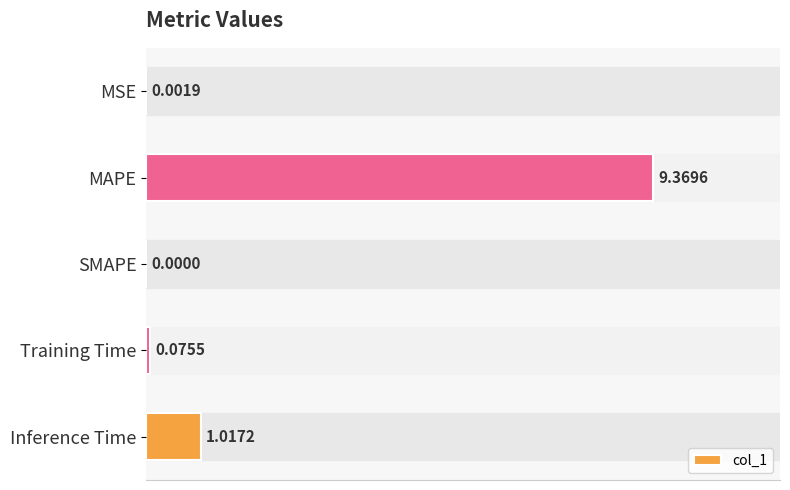

Between Training Time and Inference Time, which is larger?

Inference Time